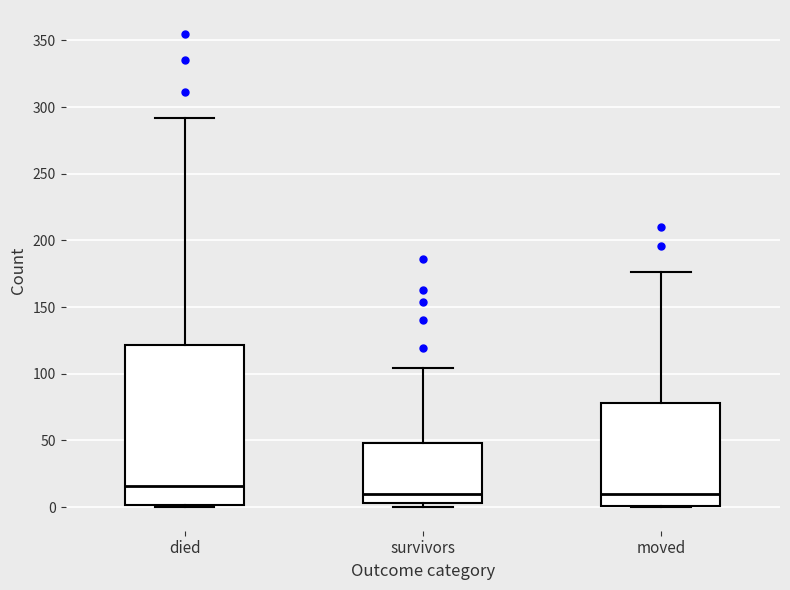

Reading left to right, read every box against the y-axis: the position of its median line, the range the box covers, and the ends of its whiskers. The values are not printed on the chart, so give them approximately, as read against the axis.

died: median 15, box 0 to 120, whiskers 0 to 290
survivors: median 10, box 5 to 50, whiskers 0 to 105
moved: median 10, box 0 to 80, whiskers 0 to 175